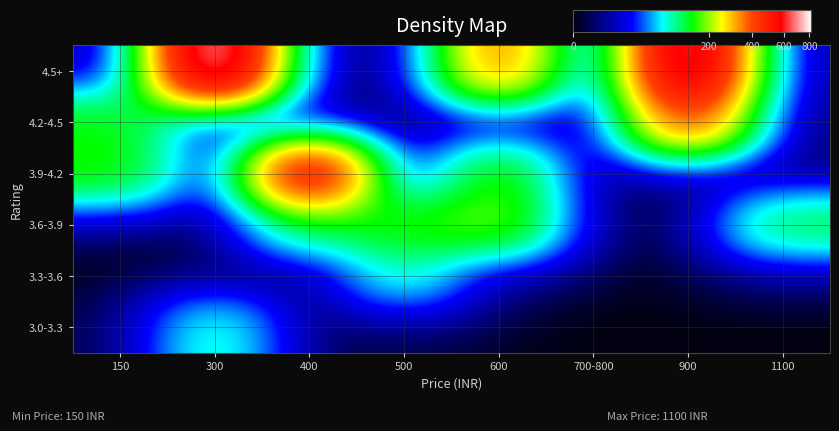

List the series in order of their peak value, highest first.

4.5+, 3.9-4.2, 4.2-4.5, 3.6-3.9, 3.0-3.3, 3.3-3.6